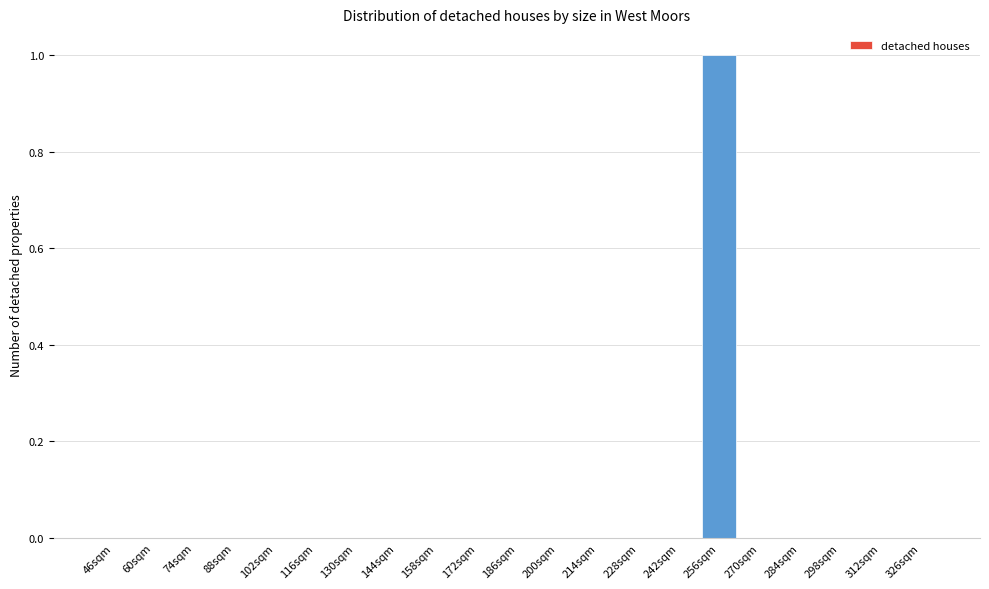

Reading left to right, extract all data points from this chart.

46sqm=0	60sqm=0	74sqm=0	88sqm=0	102sqm=0	116sqm=0	130sqm=0	144sqm=0	158sqm=0	172sqm=0	186sqm=0	200sqm=0	214sqm=0	228sqm=0	242sqm=0	256sqm=1	270sqm=0	284sqm=0	298sqm=0	312sqm=0	326sqm=0